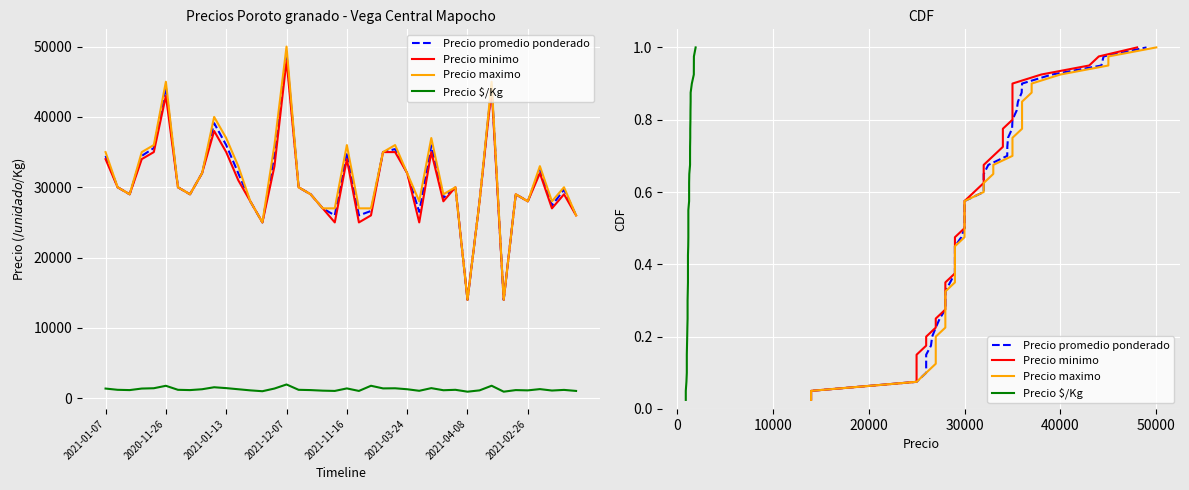

The Precio maximo series shows 0.1 at 14. True or false?

False